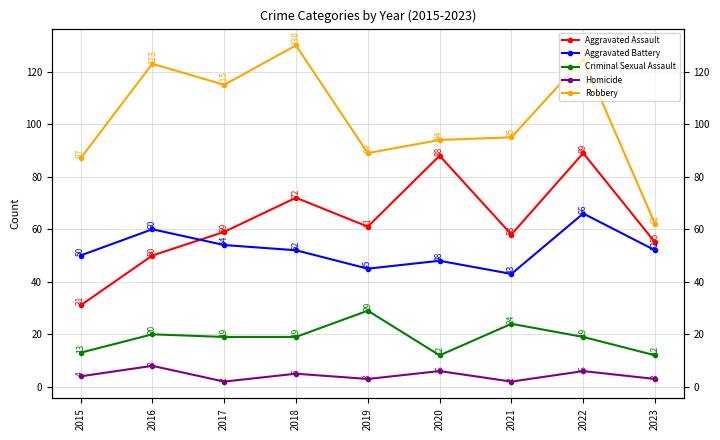

Reading left to right, extract all data points from this chart.

Aggravated Assault: 31	50	59	72	61	88	58	89	55
Aggravated Battery: 50	60	54	52	45	48	43	66	52
Criminal Sexual Assault: 13	20	19	19	29	12	24	19	12
Homicide: 4	8	2	5	3	6	2	6	3
Robbery: 87	123	115	130	89	94	95	125	62